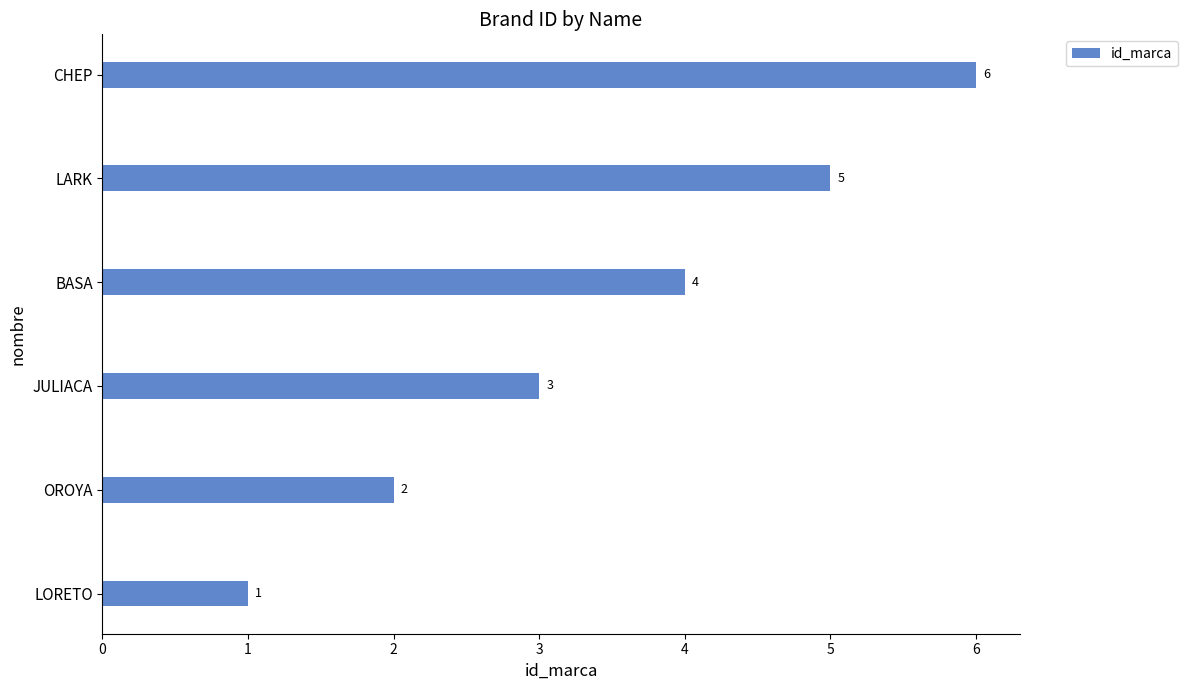

What is the difference between the maximum and minimum values?

5